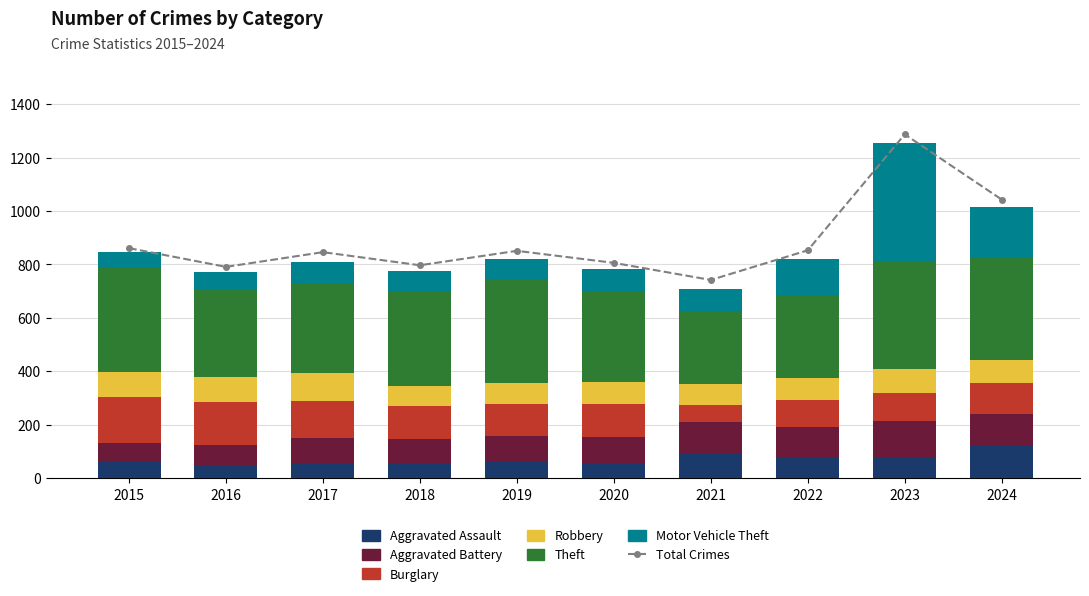

True or false: Robbery has a value of 114 at 2021.

False